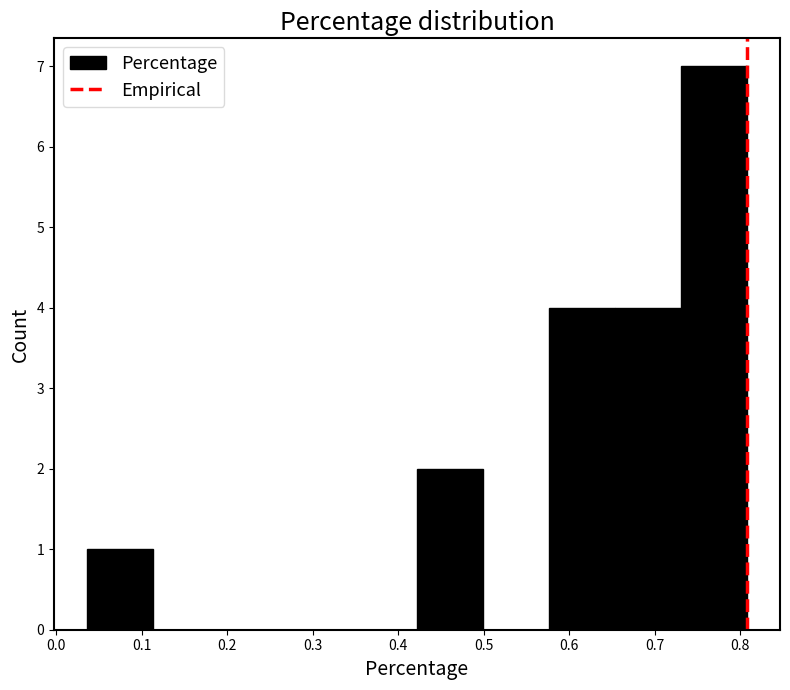

Reading left to right, list every bar in this chart as the range it spans on the x-axis followed by its height. Neither the bar edges nor the heights are printed on the chart, so give them approximately, as read against the axes.

0.04 to 0.11: 1
0.11 to 0.19: 0
0.19 to 0.27: 0
0.27 to 0.34: 0
0.34 to 0.42: 0
0.42 to 0.50: 2
0.50 to 0.58: 0
0.58 to 0.65: 4
0.65 to 0.73: 4
0.73 to 0.81: 7